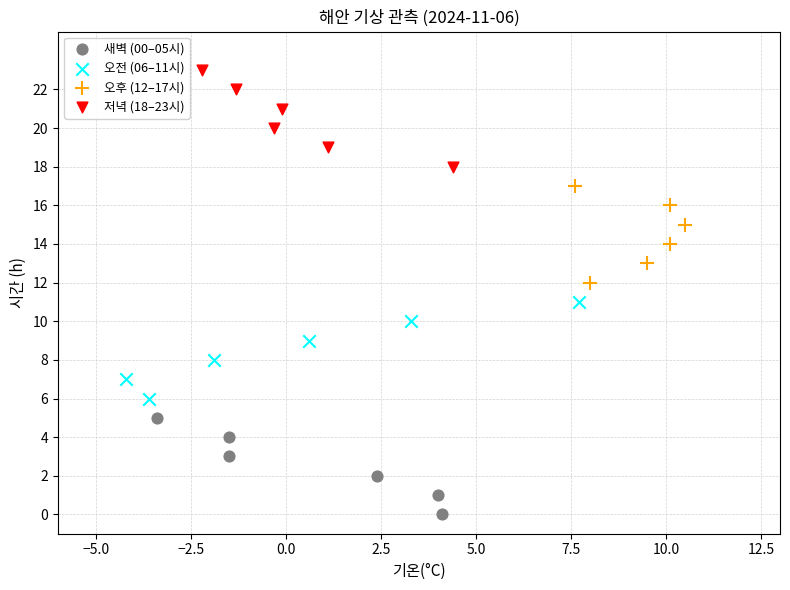

Which series reaches the minimum Y coordinate?

새벽 (00–05시)